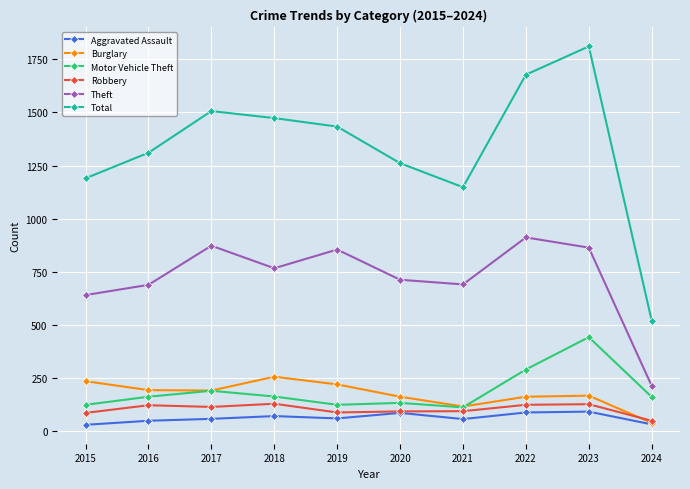

Where does the Theft series first go above 767?

2017